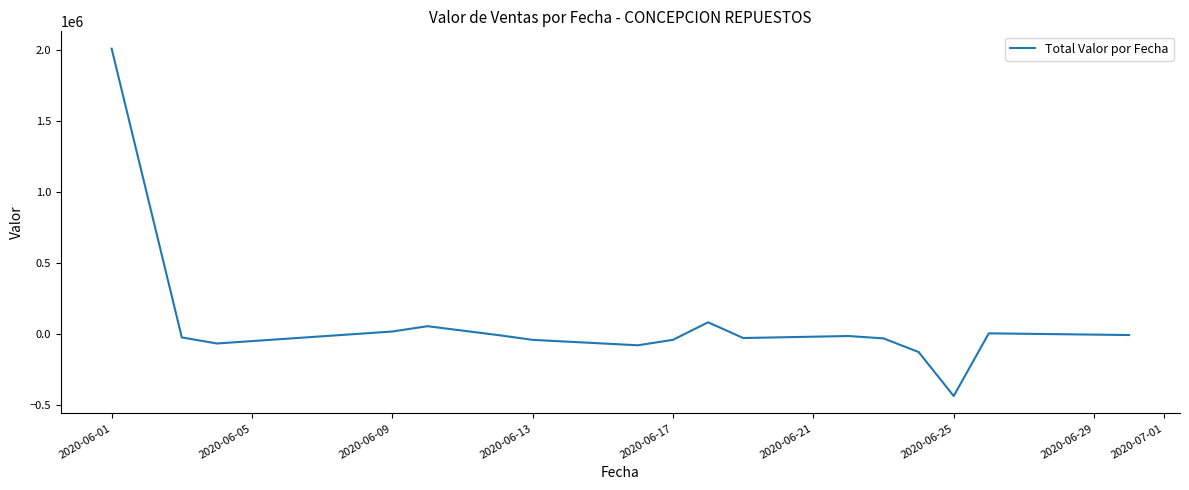

What is the average value?

76700